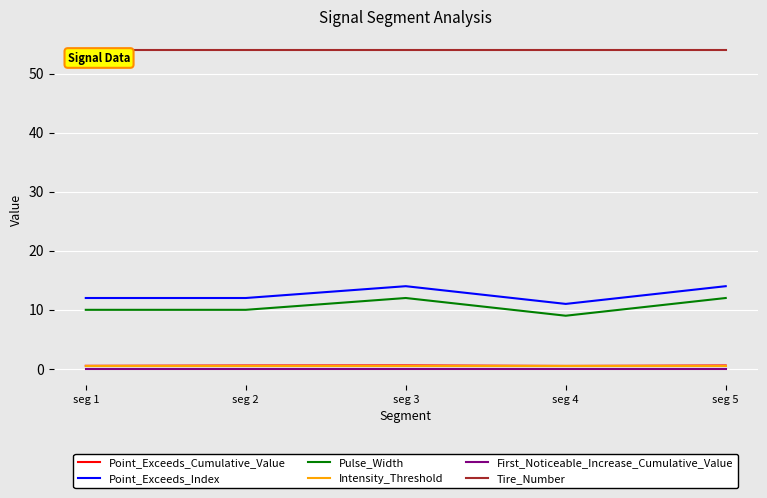

True or false: Tire_Number and Intensity_Threshold intersect in this chart.

False